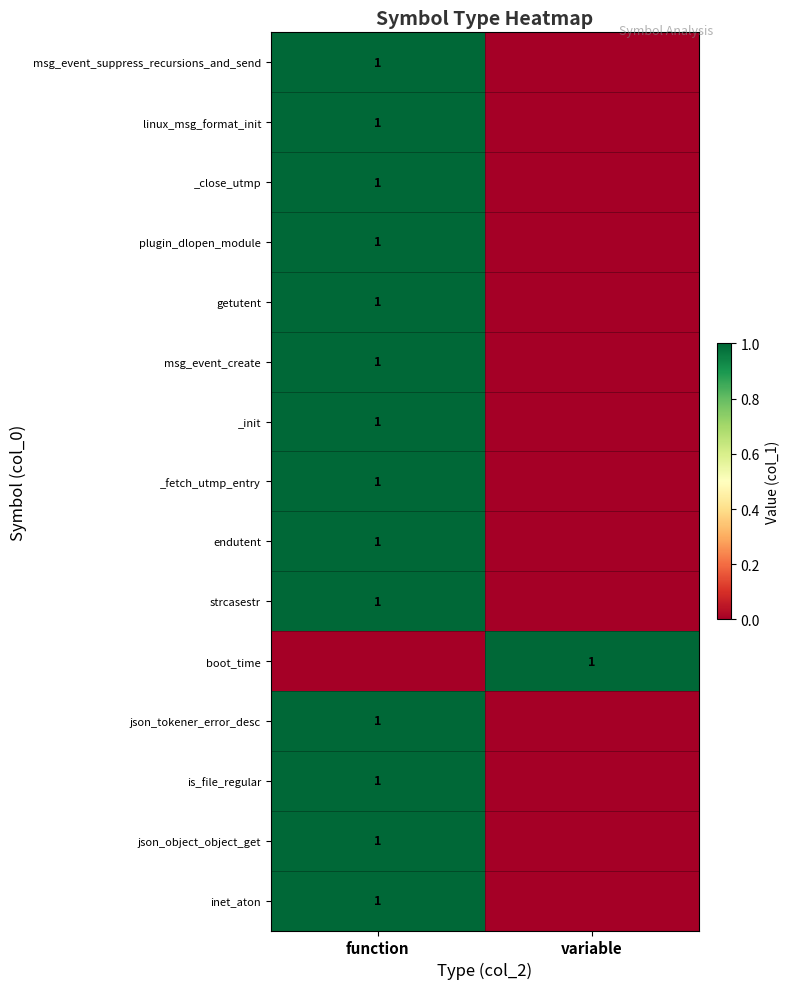

What is the greatest value displayed?

1